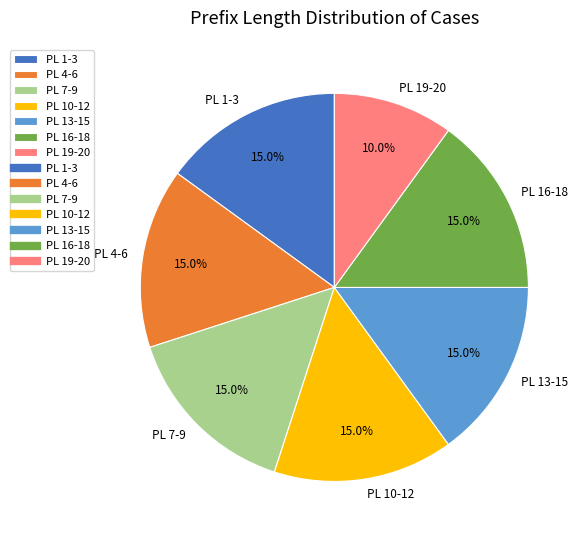

Is the sum of PL 19-20 and PL 16-18 greater than half?

No